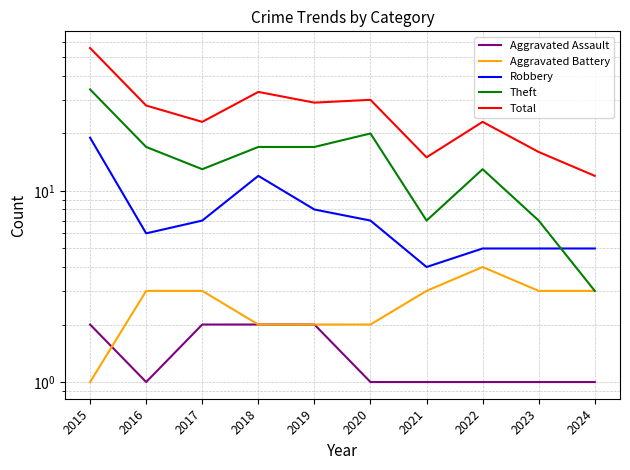

Which series has the largest total across all categories?

Total